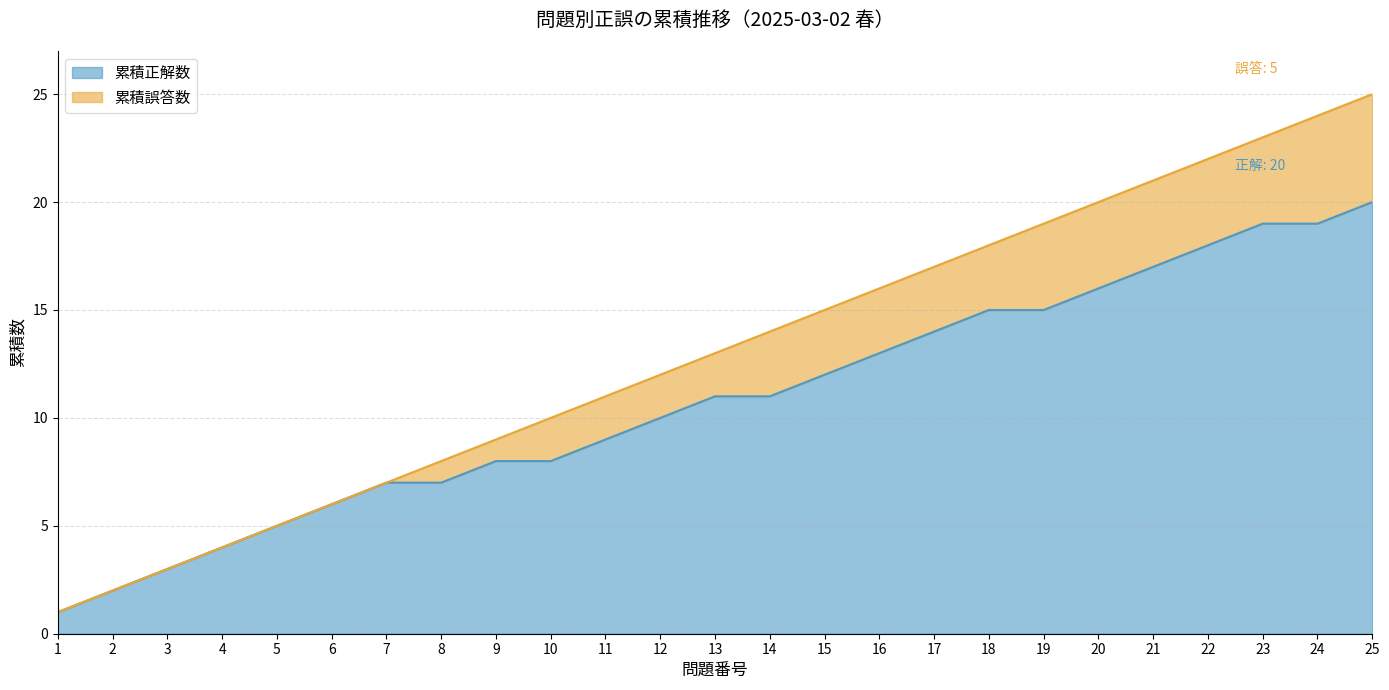

Reading right to left, list all the values displayed in this chart.

正解: 1	0	1	1	1	1	0	1	1	1	1	0	1	1	1	0	1	0	1	1	1	1	1	1	1
累積正解数: 20	19	19	18	17	16	15	15	14	13	12	11	11	10	9	8	8	7	7	6	5	4	3	2	1
累積誤答数: 5	5	4	4	4	4	4	3	3	3	3	3	2	2	2	2	1	1	0	0	0	0	0	0	0